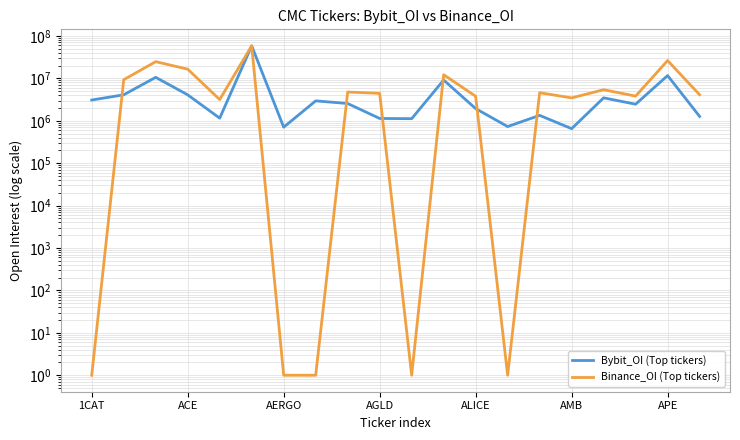

What is the value of the Binance_OI (Top tickers) point at the 9th from the left?

4756252